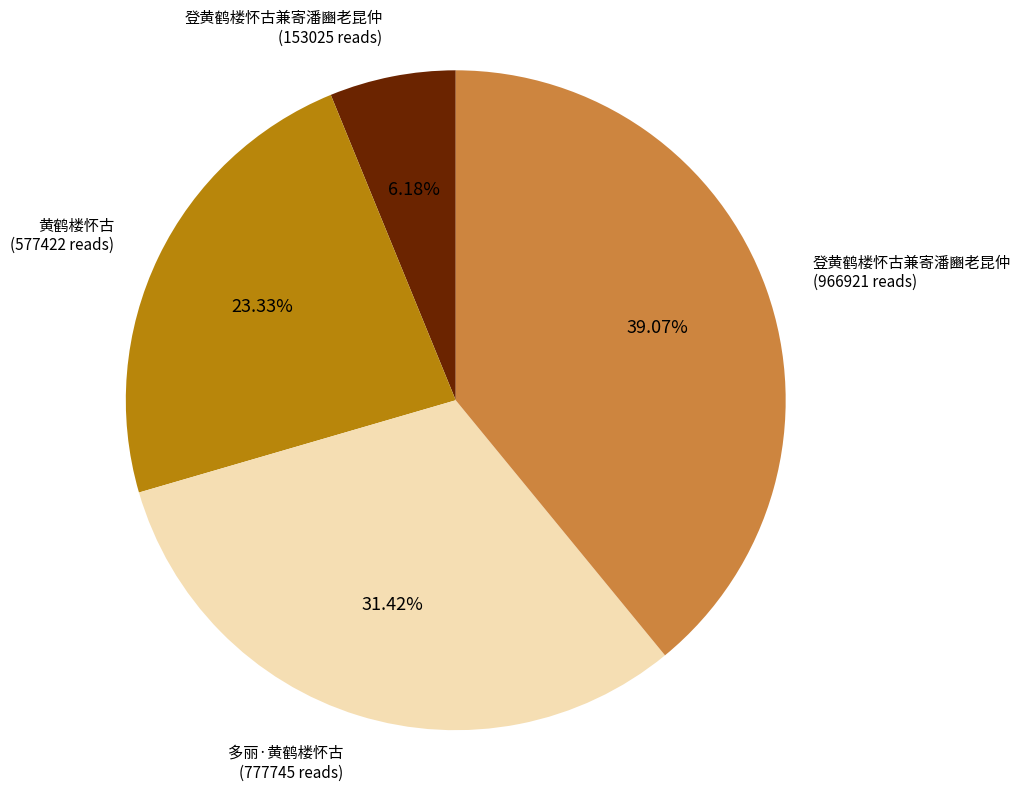

Is there a majority slice in this chart?

No